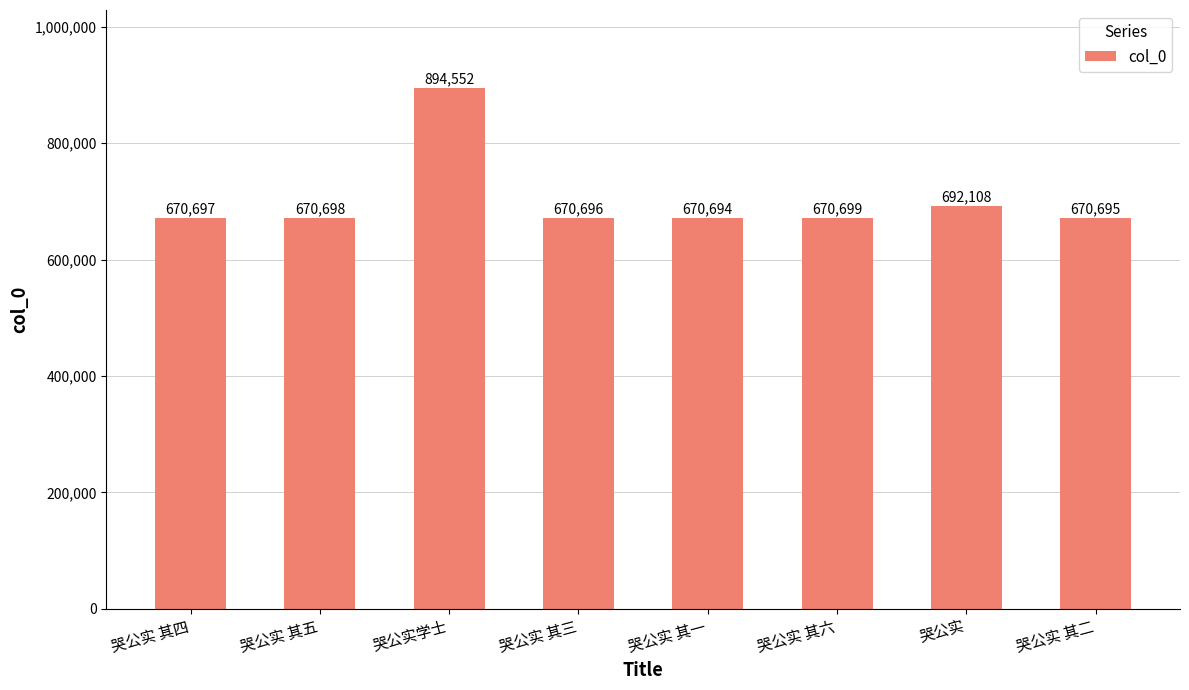

What is the sum of all values?

5610839